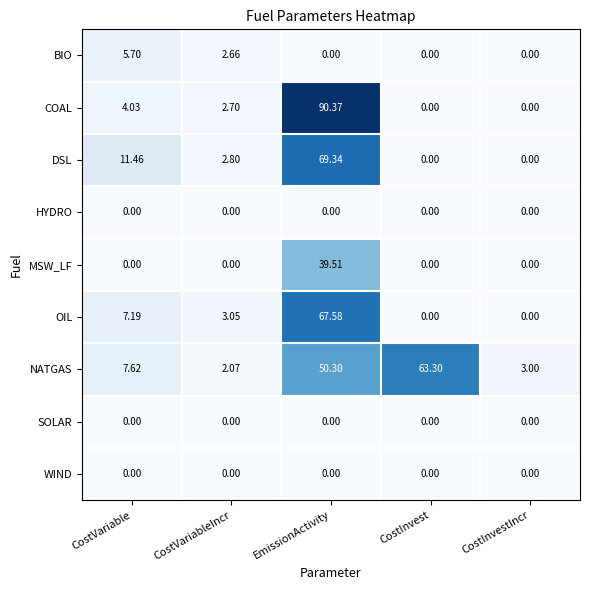

Which series changed the most between EmissionActivity and CostInvestIncr?

COAL